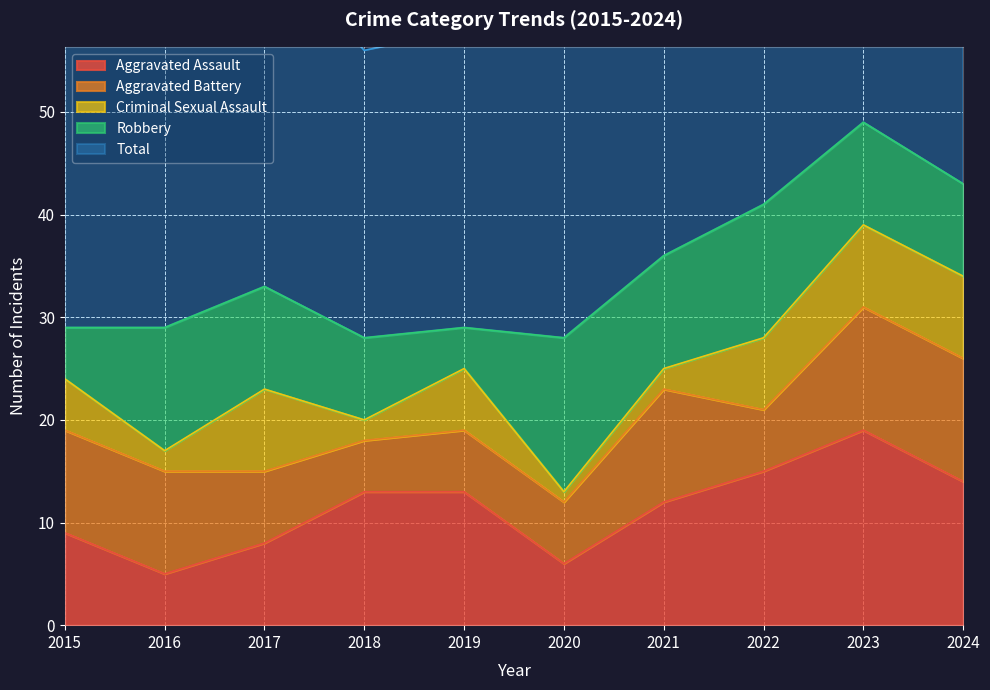

At which category does the chart reach its minimum across all series?

2020